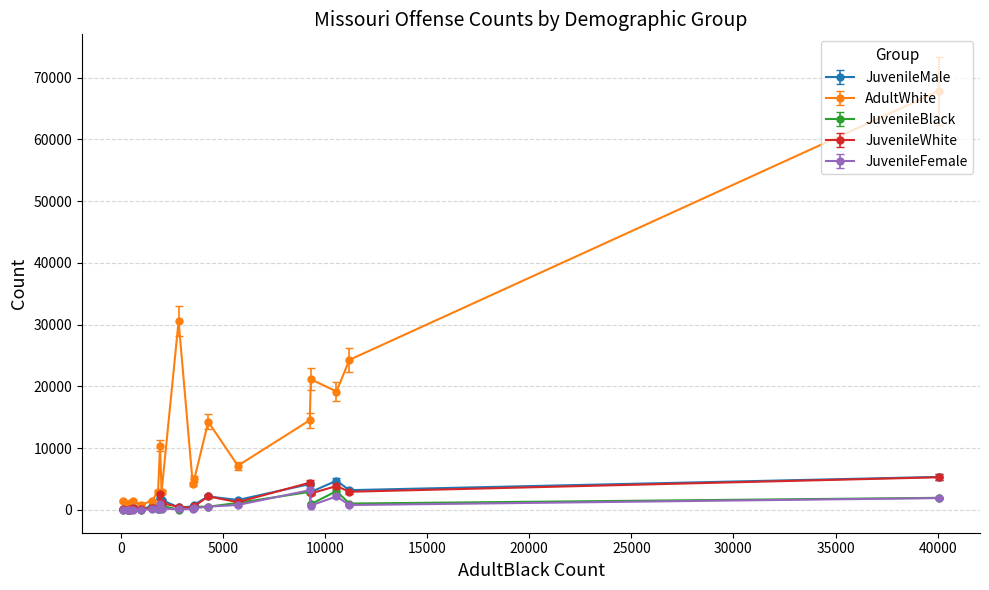

Is this an area chart (filled region under the line)?

No